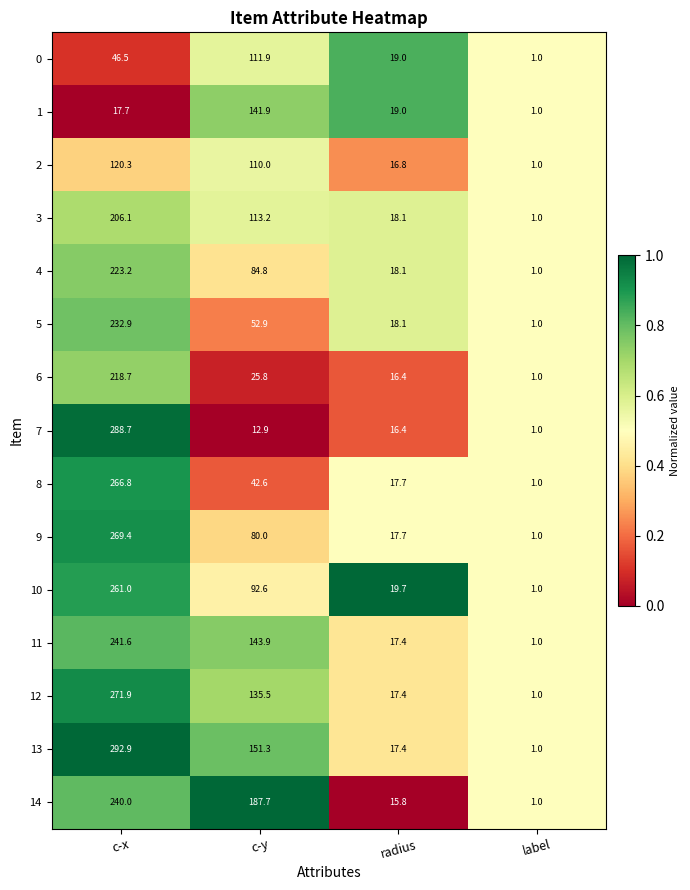

What is the difference between the maximum and minimum values in the 2 series?

119.3